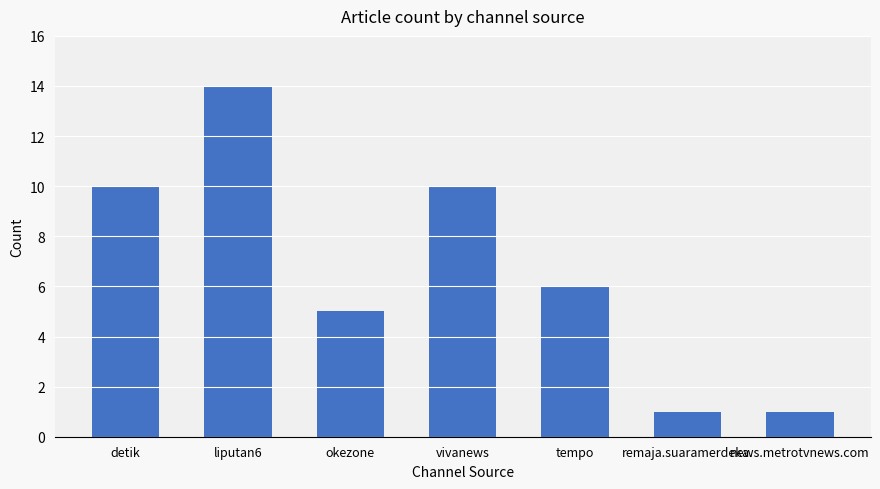

The chart shows a value of 19 at liputan6. True or false?

False